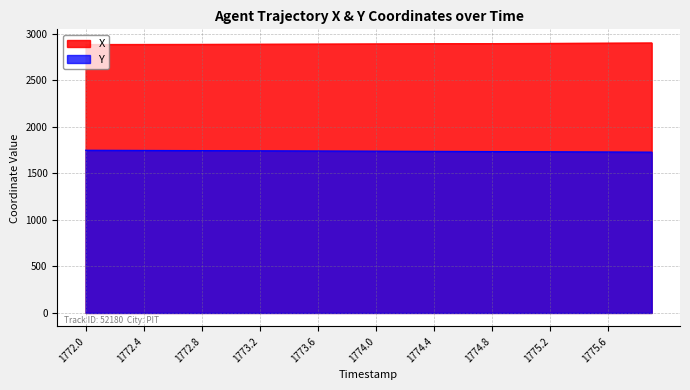

What is the approximate value of X at 1774.3?

2896.1